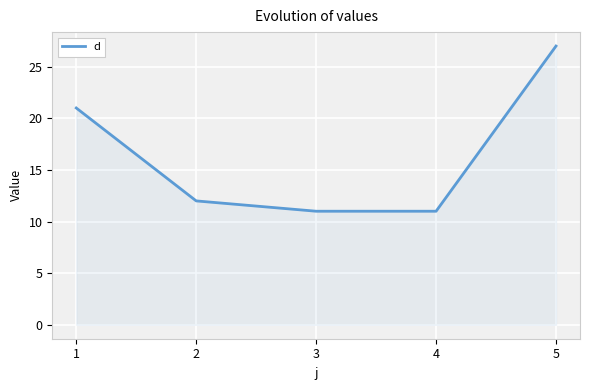

The value at 3 is 11. True or false?

True